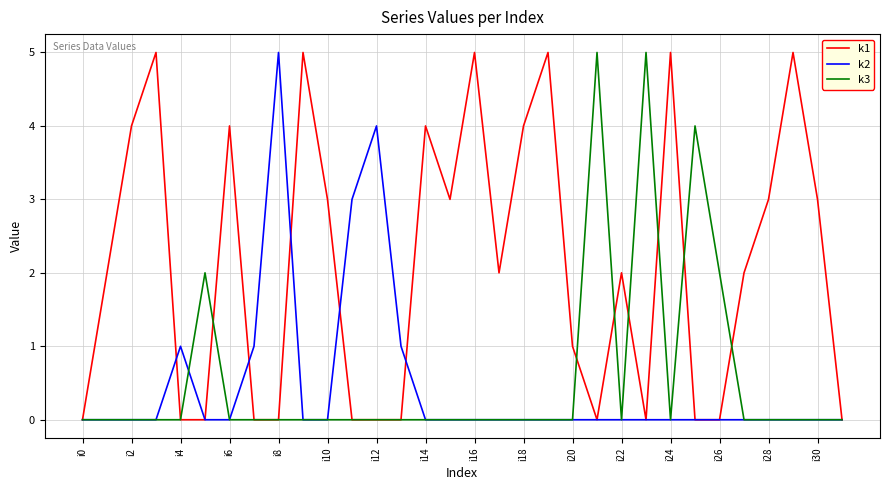

Which series has the largest total across all categories?

k1